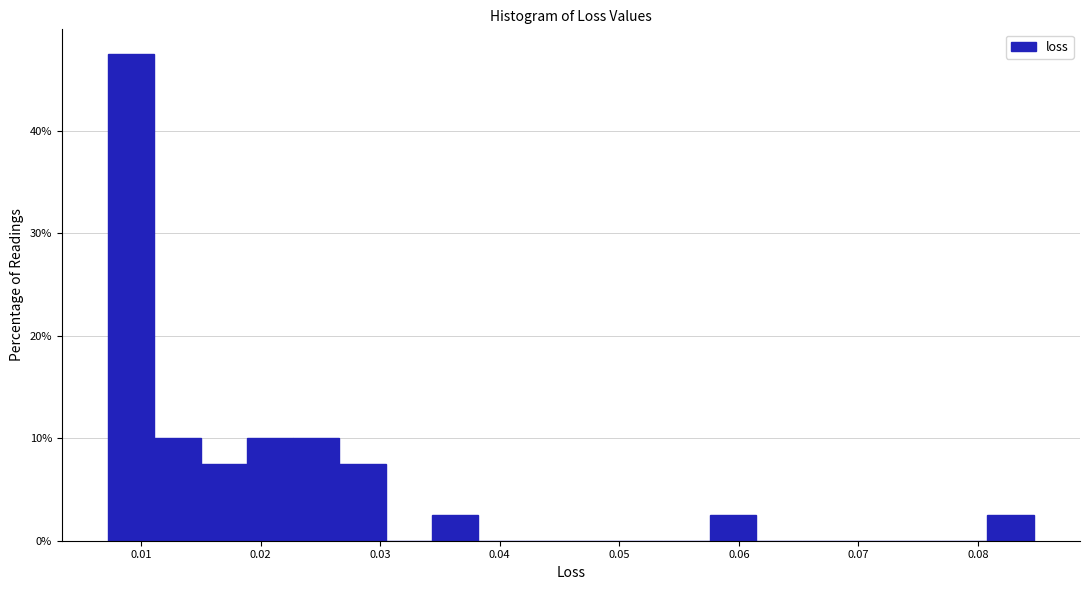

Read against the x-axis, roughly where is the centre of the tallest bar?

0.009